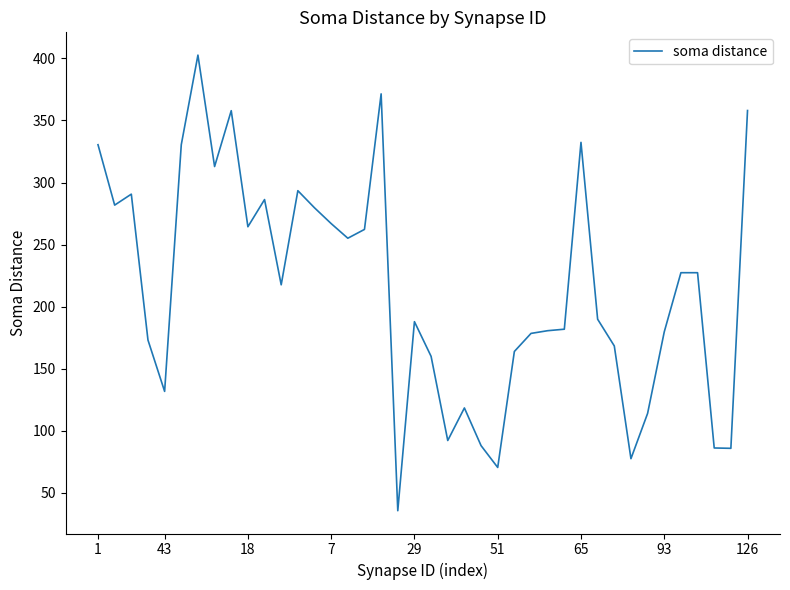

What is the difference between the maximum and minimum values?

367.1